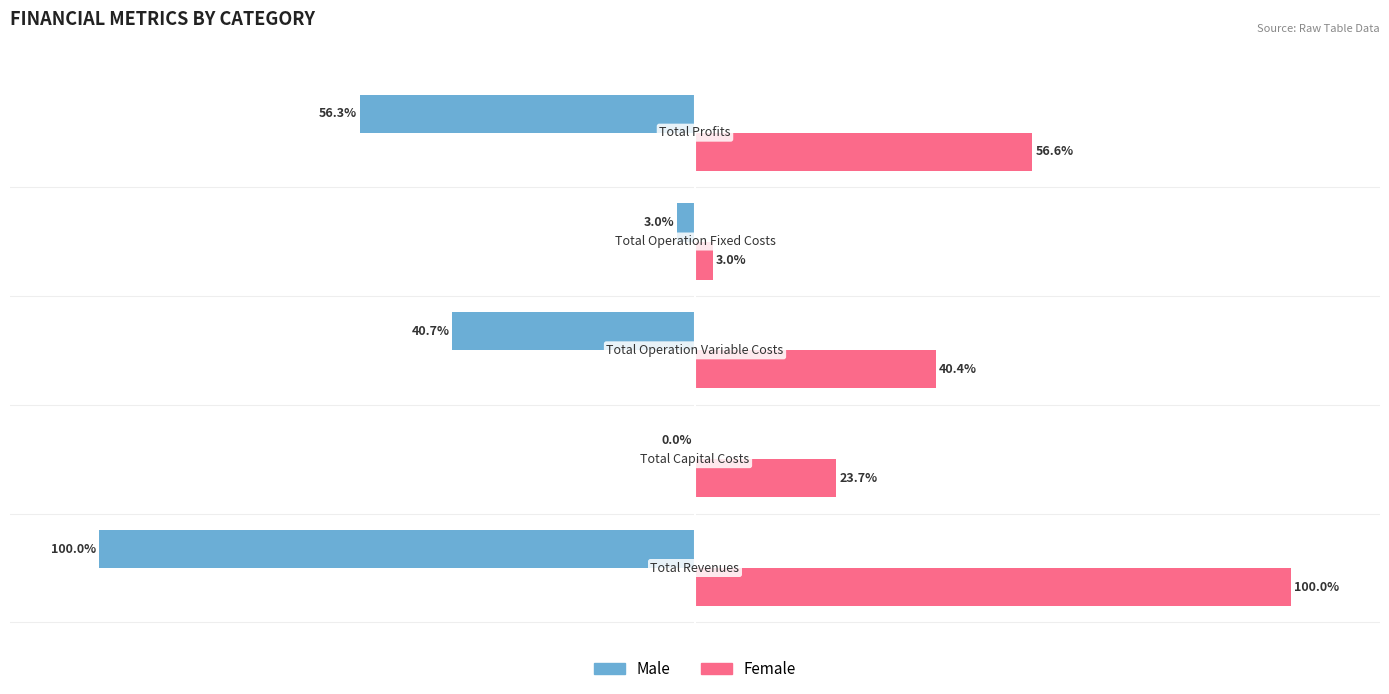

Which series has the widest spread of values?

Male